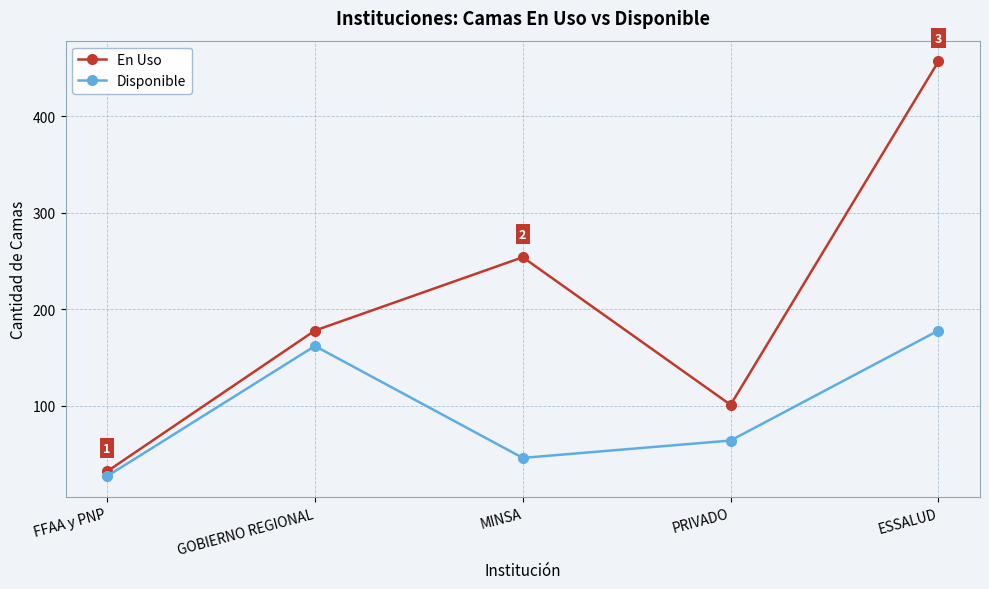

Reading left to right, transcribe all the data shown in this chart.

En Uso: 32	178	254	101	457
Disponible: 27	162	46	64	178